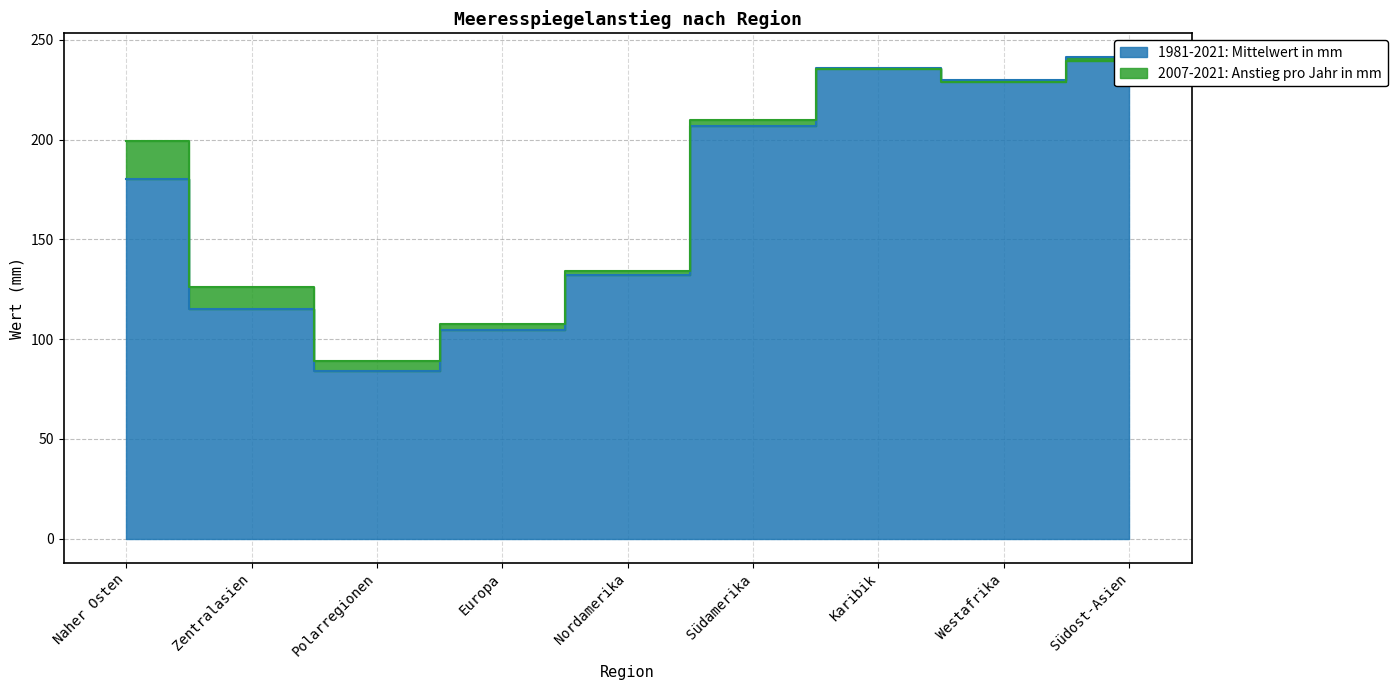

What is the average value?

169.9